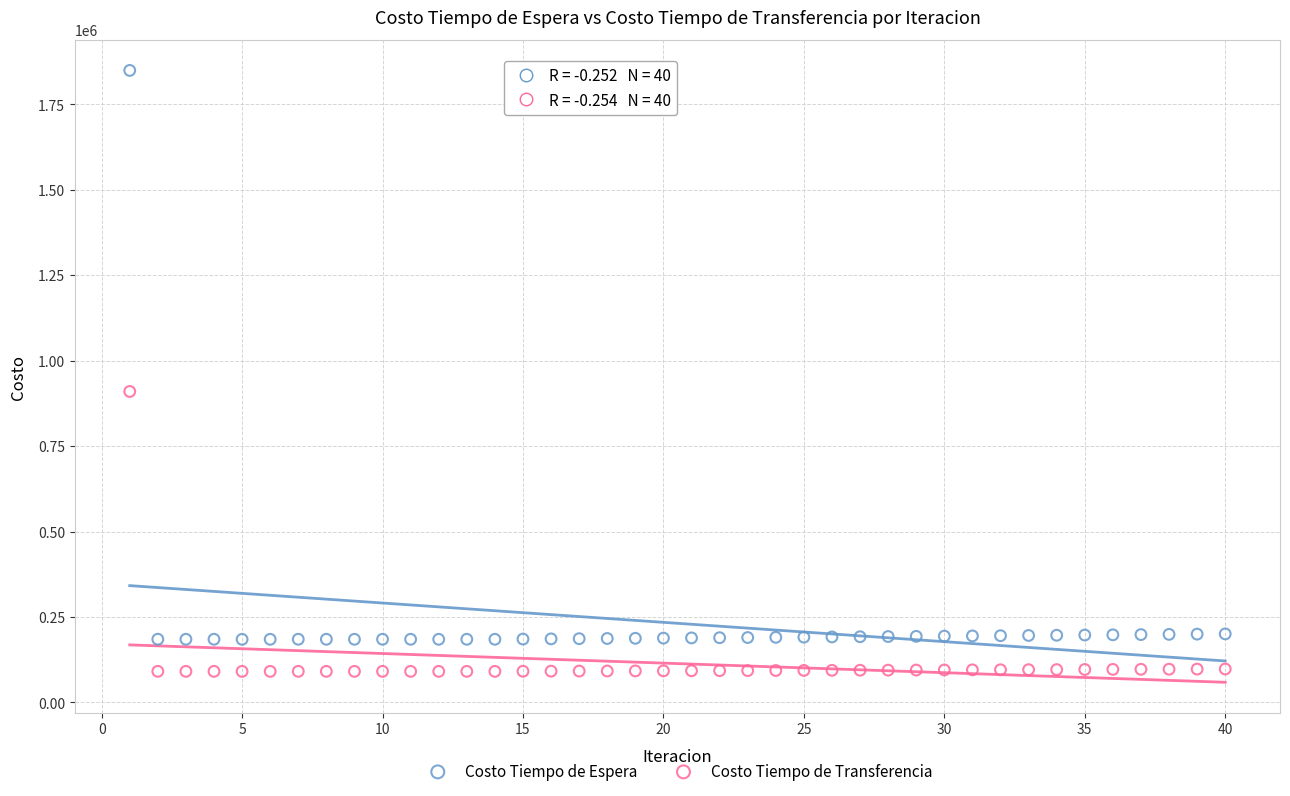

Across all data points, what is the range of Y values (max minus min)?

1757974.3